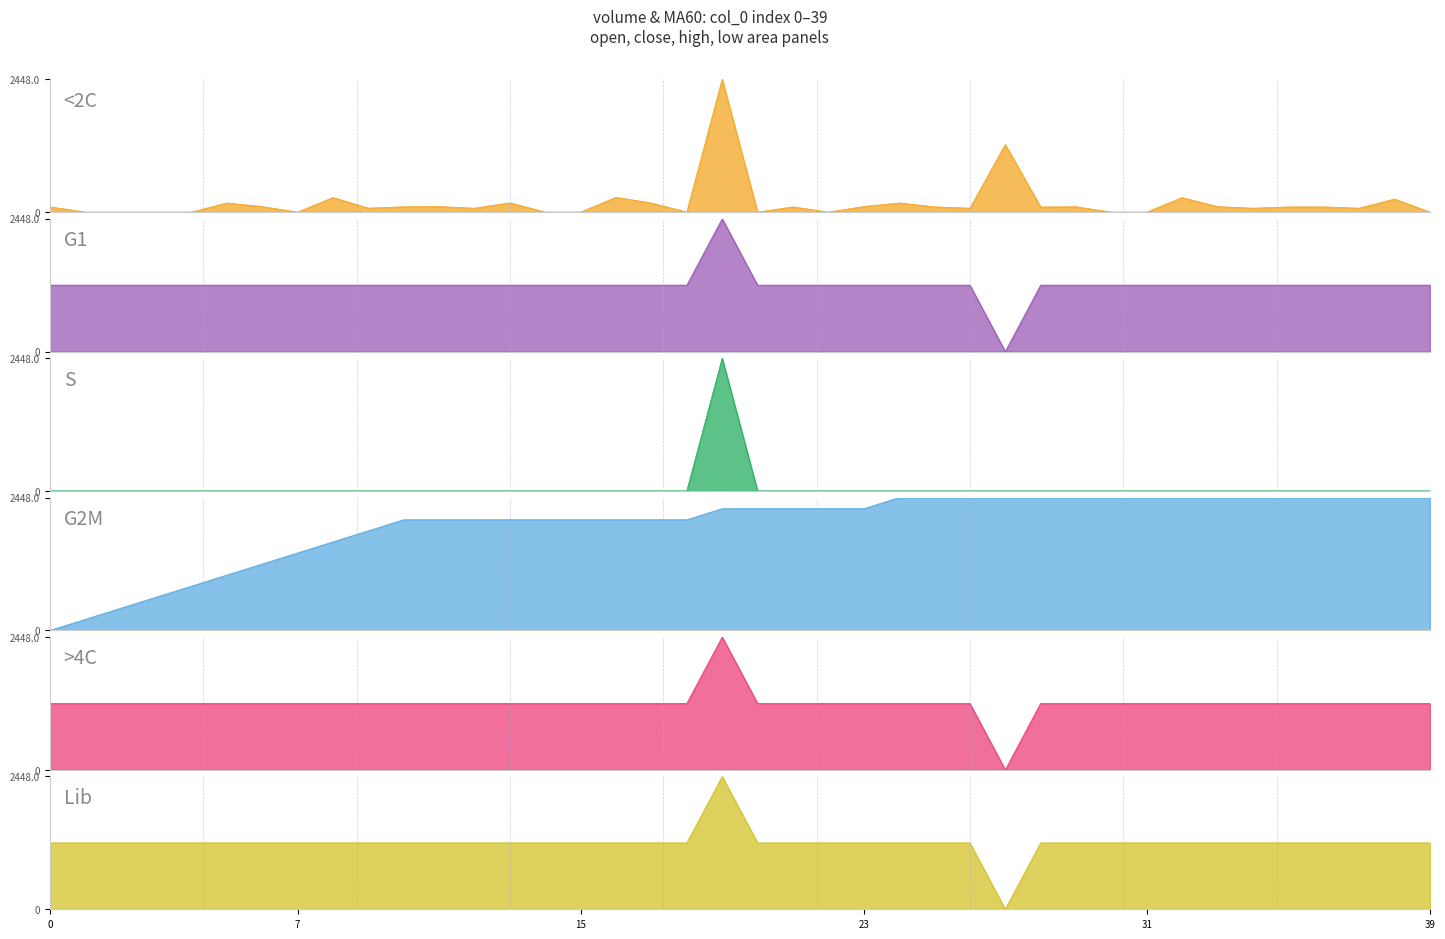

What is the sum of the >4C values at 7 and 31?

2448.0